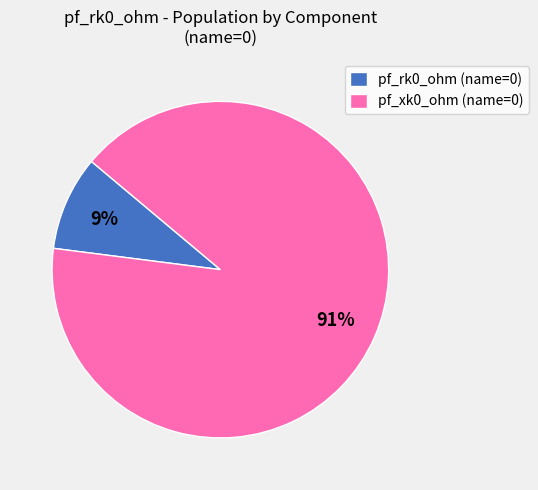

To the nearest percent, what is the difference between the largest and smallest slice percentages?

82%